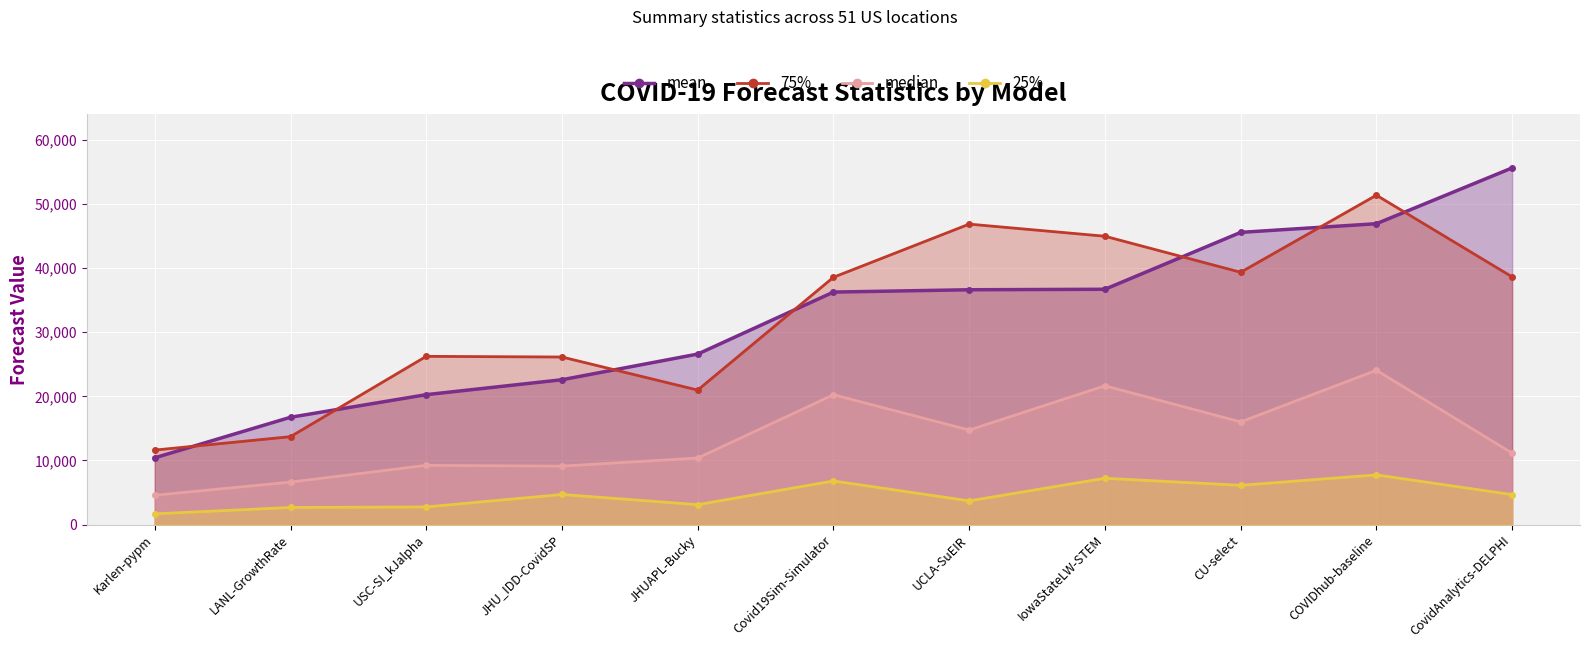

How many values in the 75% series exceed 38571?

6